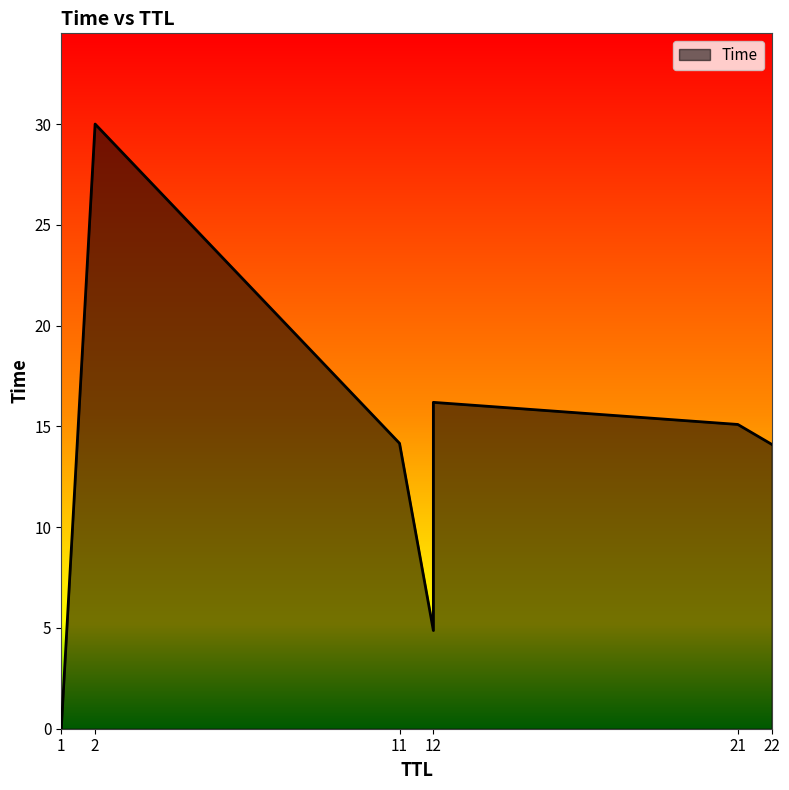

How many categories are shown in the chart?

7